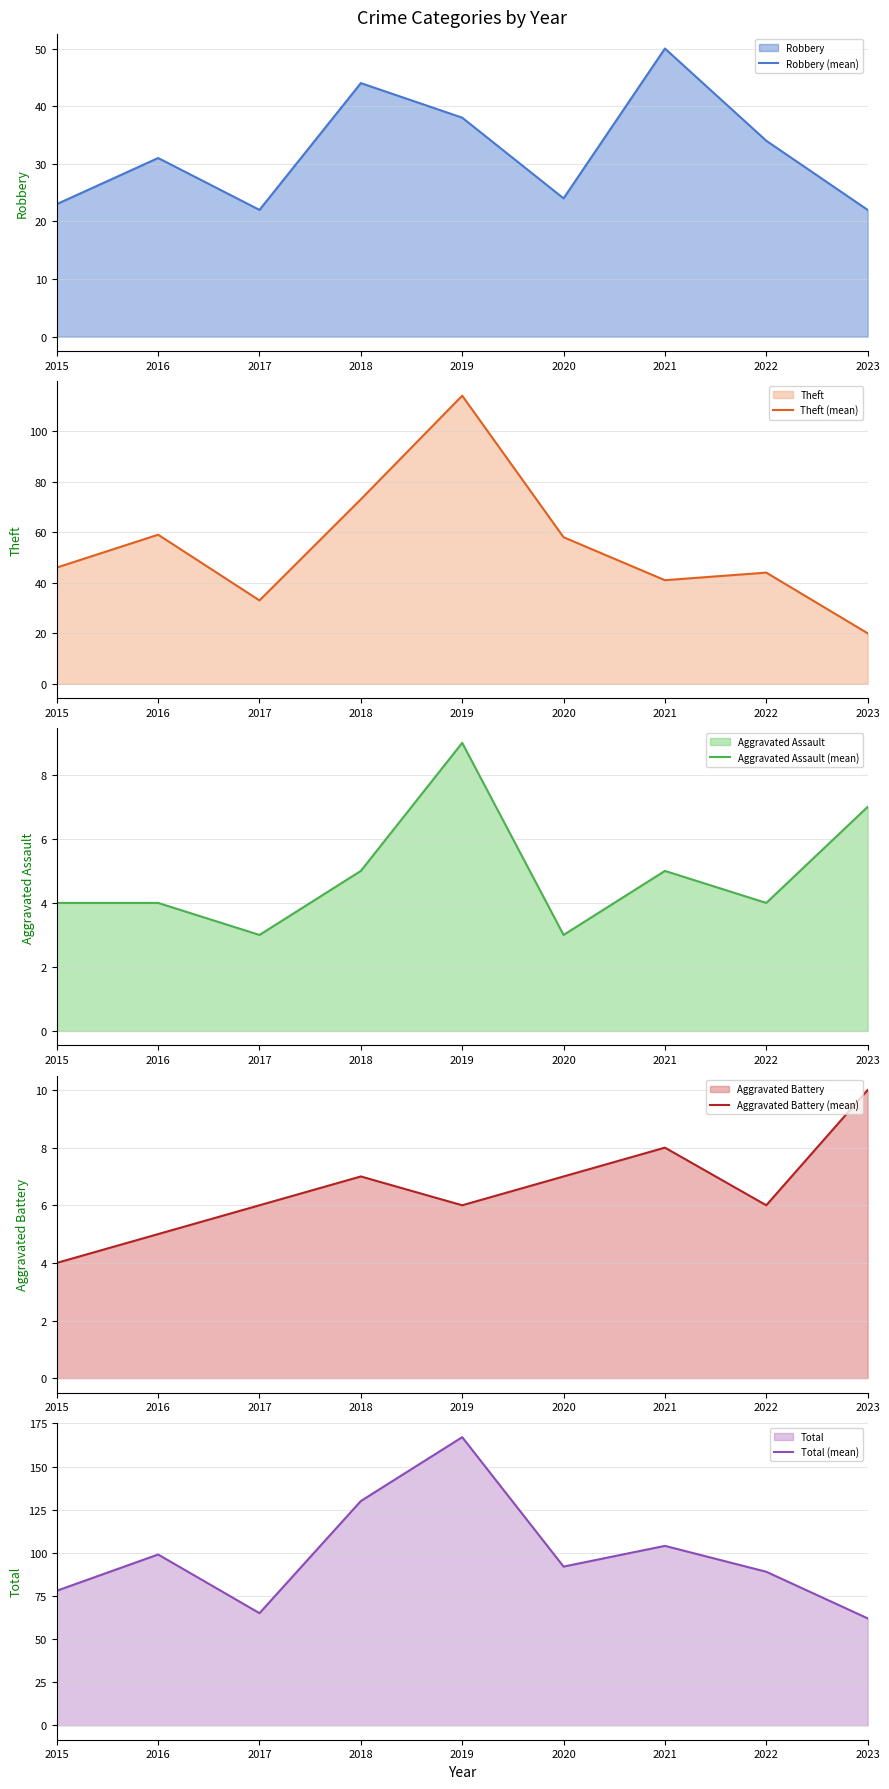

Read the Aggravated Battery (mean) value at 2015.

4